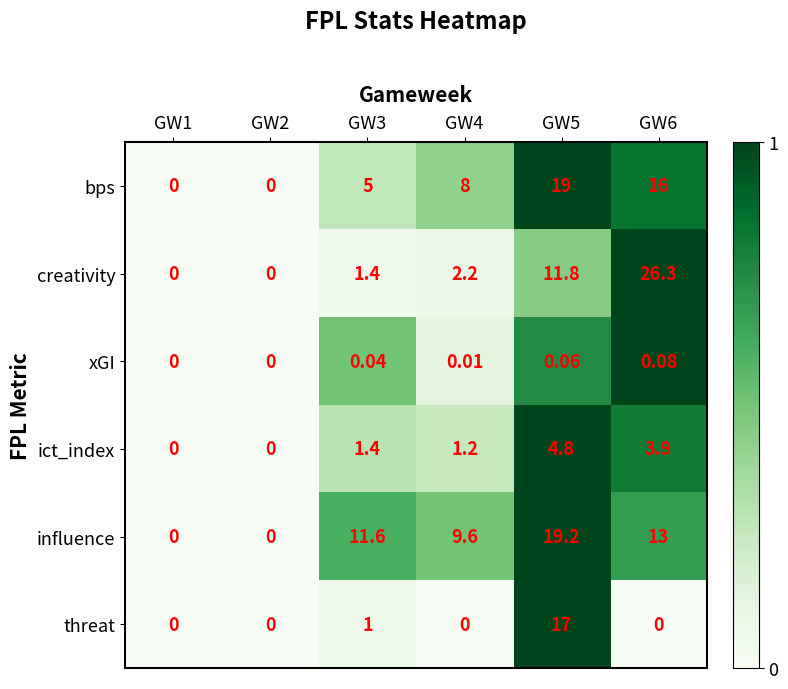

Is the value of threat at GW4 greater than the value of creativity at GW3?

No